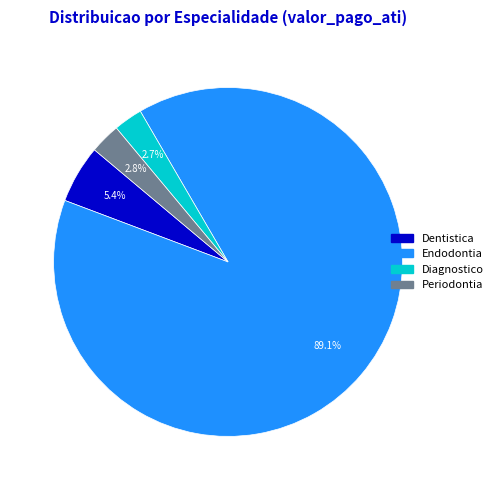

The Dentistica slice represents 1% of the pie. True or false?

False